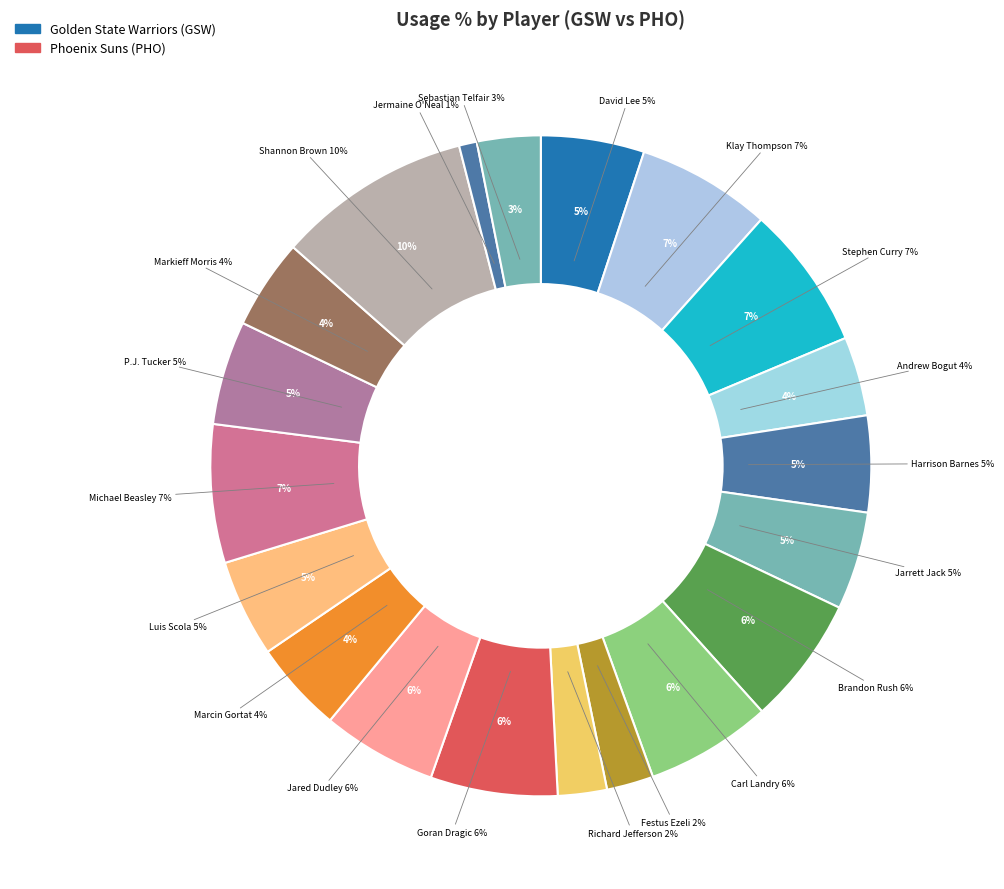

What percentage is NOT represented by Festus Ezeli?

97.7%